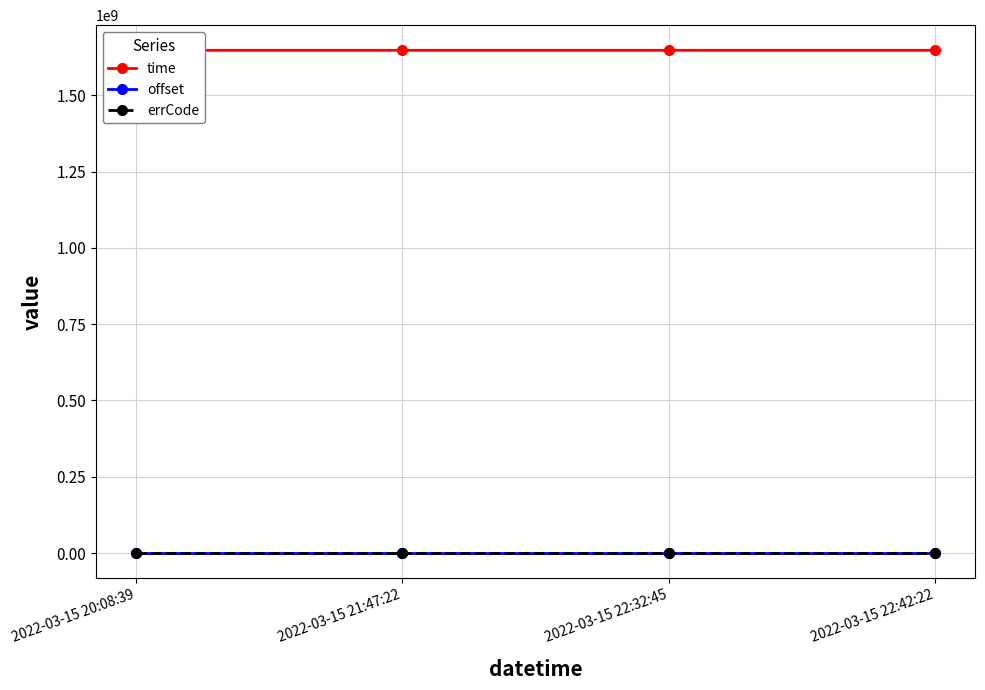

At which label does errCode reach its peak?

2022-03-15 20:08:39